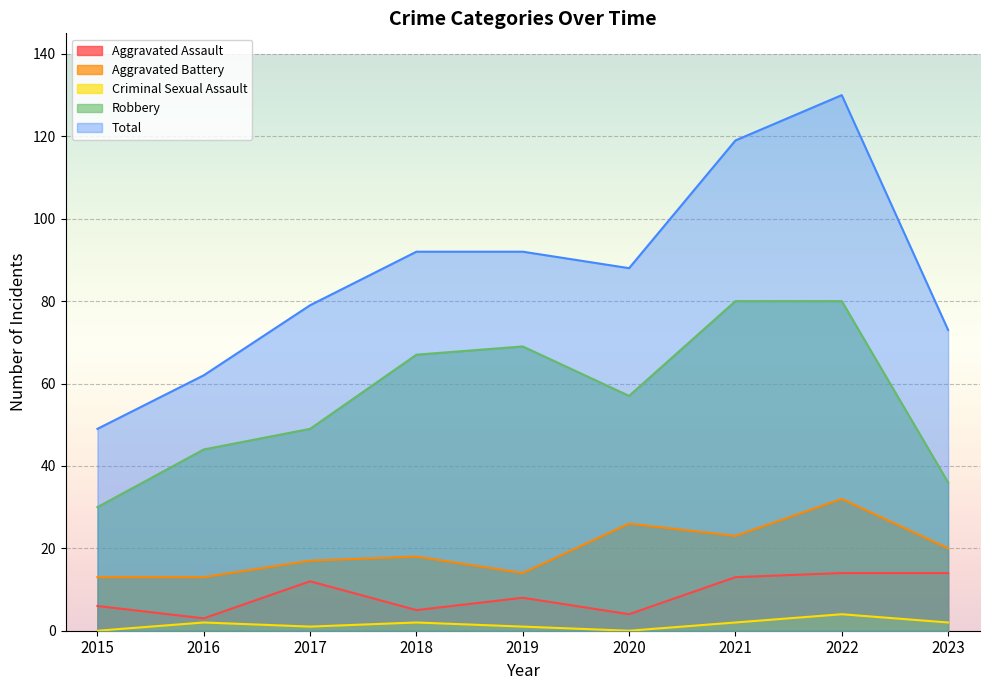

Is it true that Total equals 63 at 2019?

False